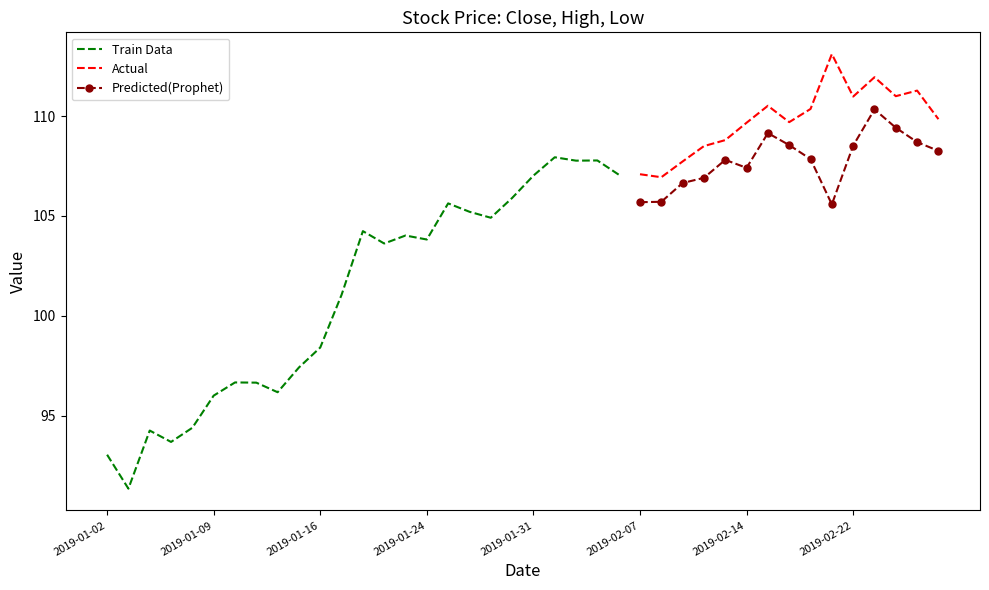

Which category has the highest value across all series?

2019-02-21